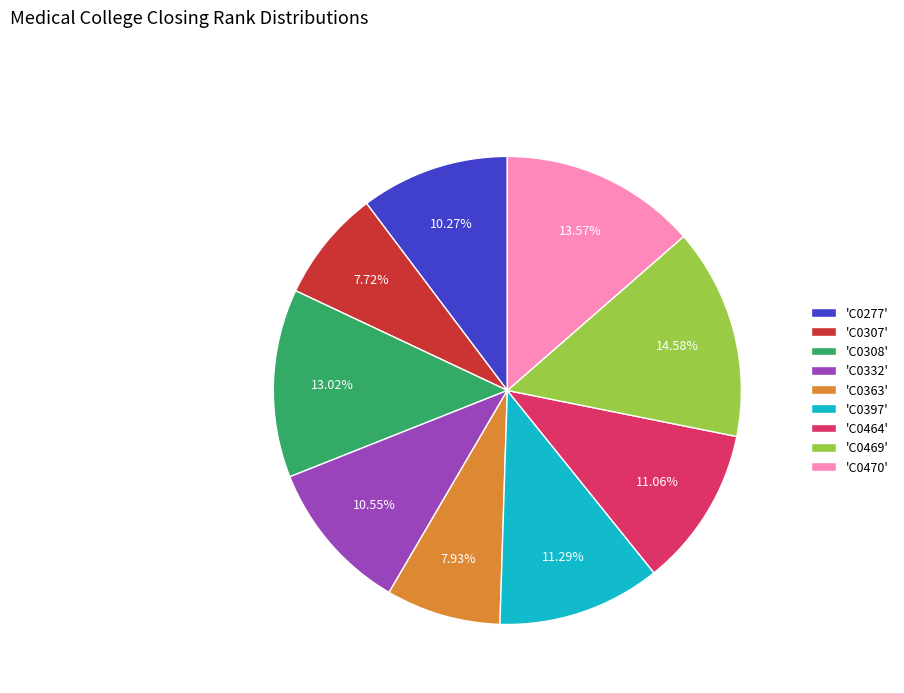

Count the number of slices in the pie.

9